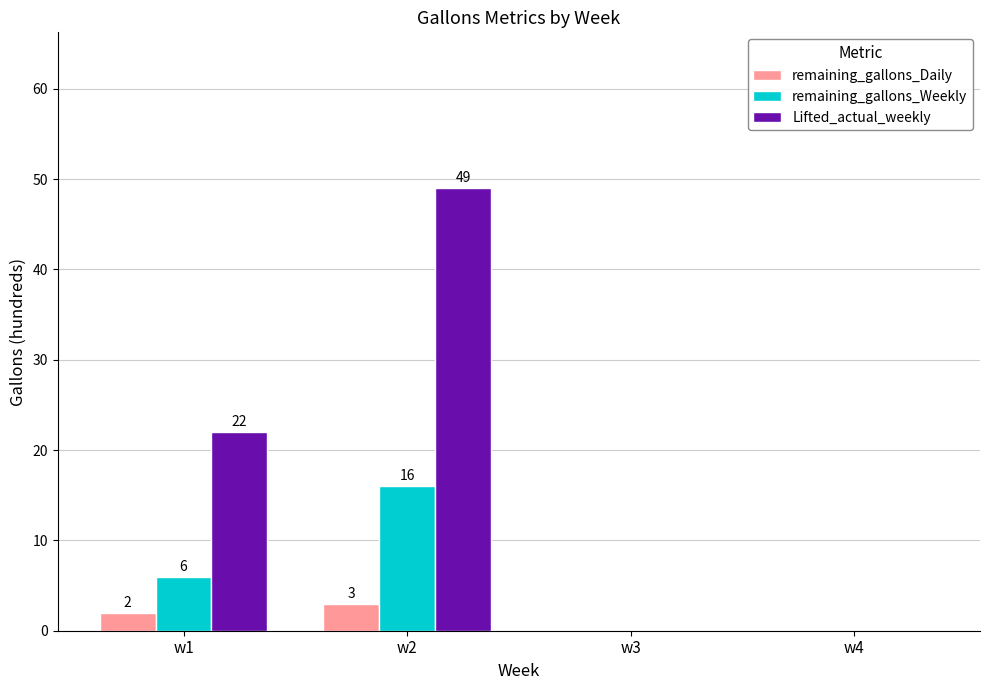

At which category is the sum across all series the highest?

w2